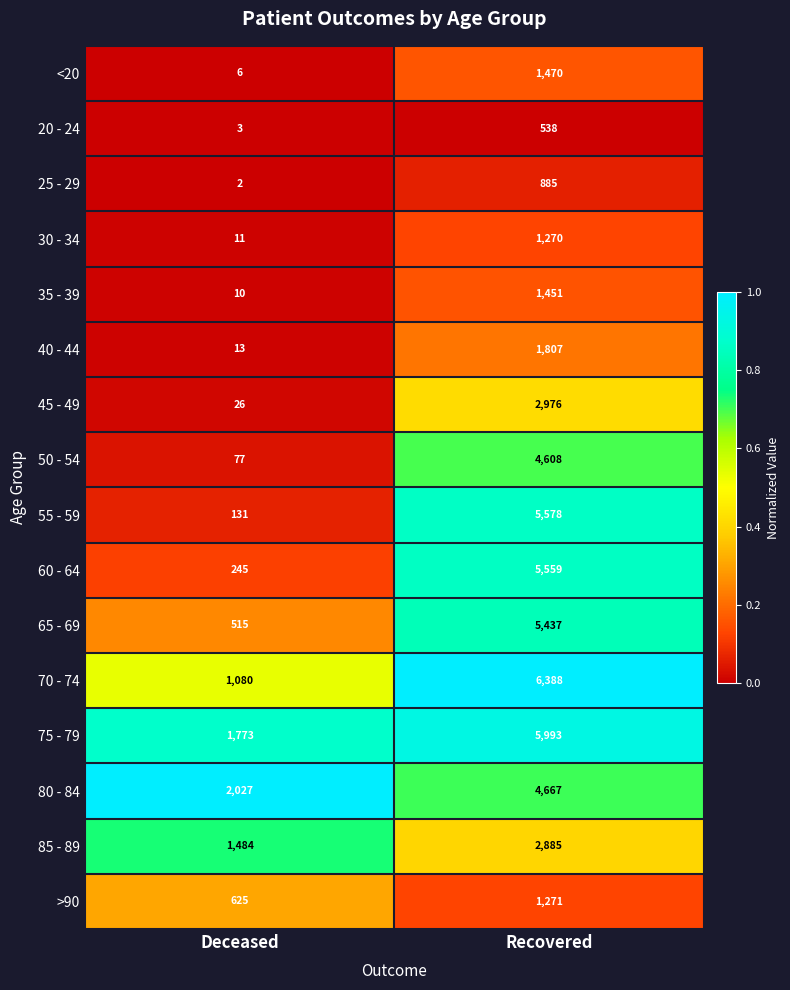

What is the total value across all series at Recovered?

52783